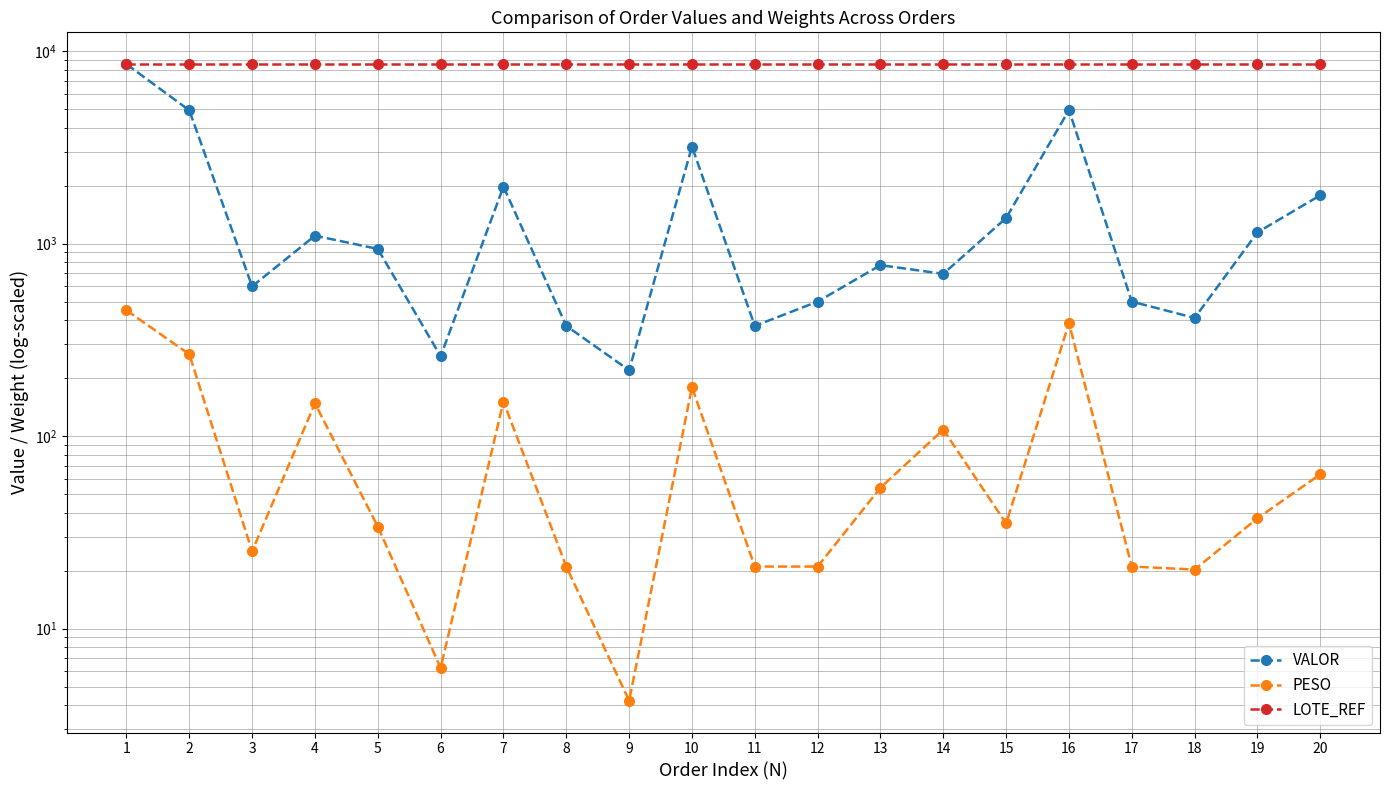

What is the difference between the highest and lowest values at 6?

8553.2